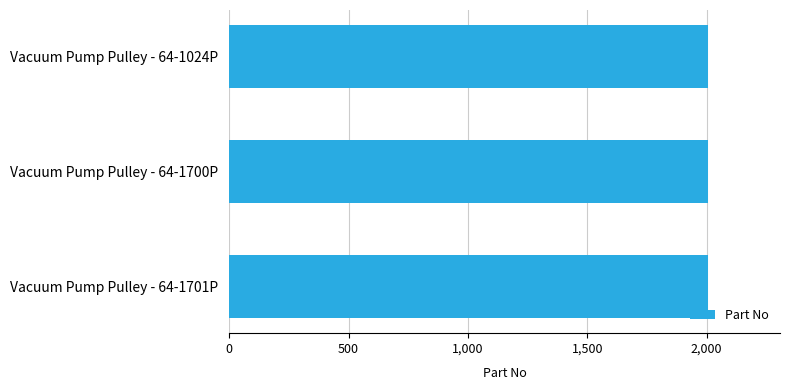

Are the bars horizontal?

Yes